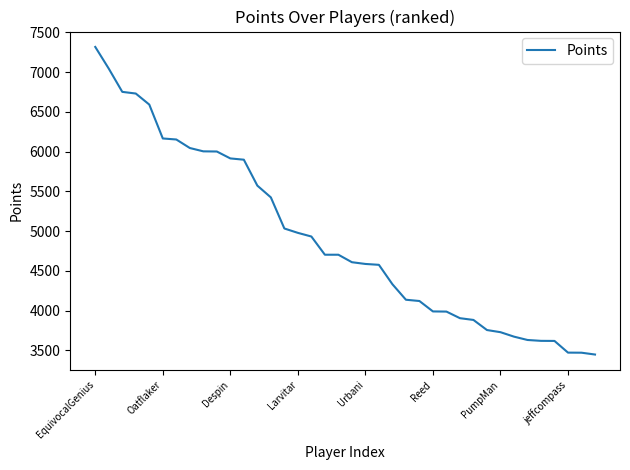

What is the difference between the maximum and minimum values?

3868